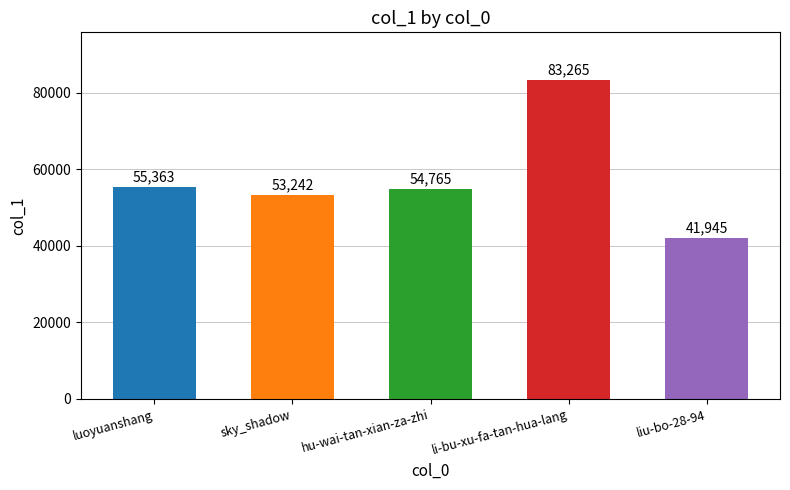

At which label is the value closest to 62605?

luoyuanshang